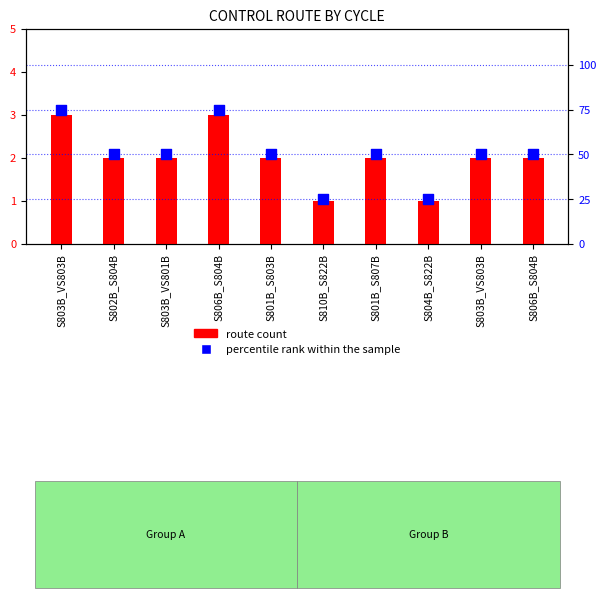

What are all the series names shown in the legend?

route count, percentile rank within the sample